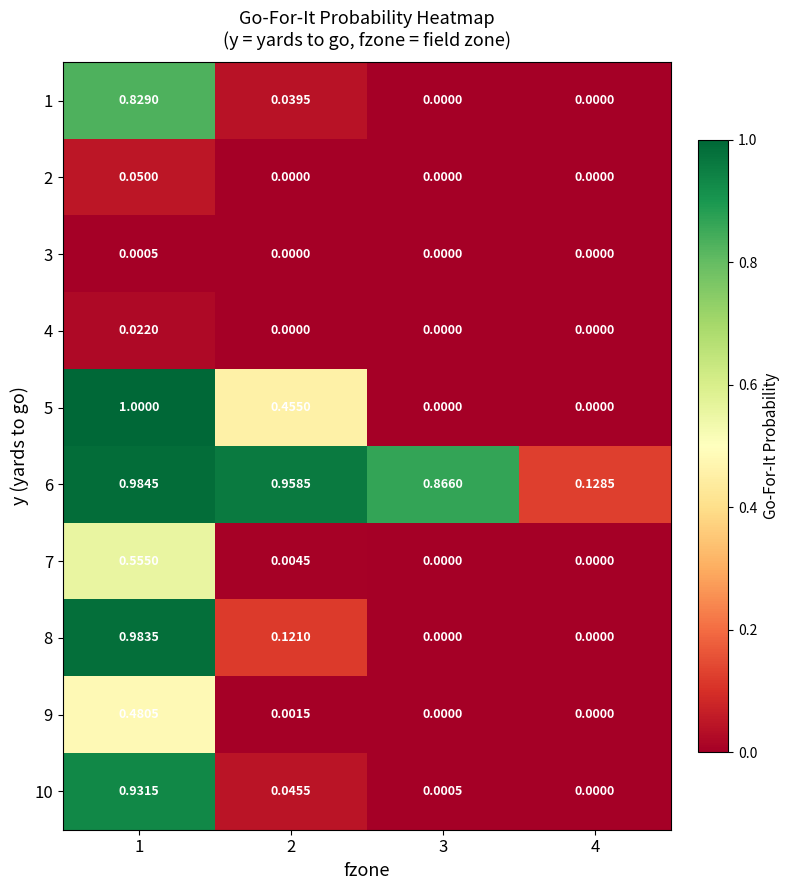

At which category is the sum across all series the highest?

1